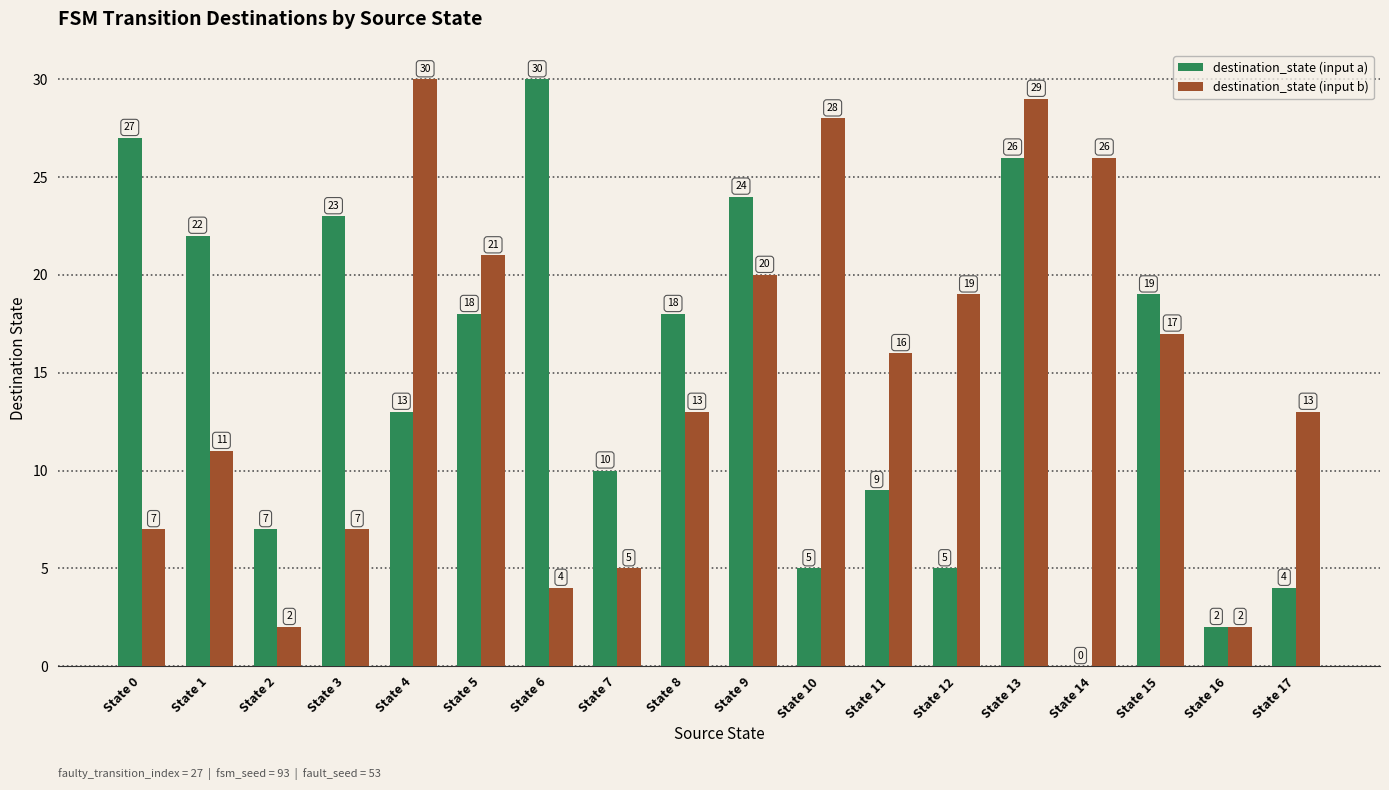

Reading left to right, list all the values displayed in this chart.

destination_state (input a): State 0=27	State 1=22	State 2=7	State 3=23	State 4=13	State 5=18	State 6=30	State 7=10	State 8=18	State 9=24	State 10=5	State 11=9	State 12=5	State 13=26	State 14=0	State 15=19	State 16=2	State 17=4
destination_state (input b): State 0=7	State 1=11	State 2=2	State 3=7	State 4=30	State 5=21	State 6=4	State 7=5	State 8=13	State 9=20	State 10=28	State 11=16	State 12=19	State 13=29	State 14=26	State 15=17	State 16=2	State 17=13